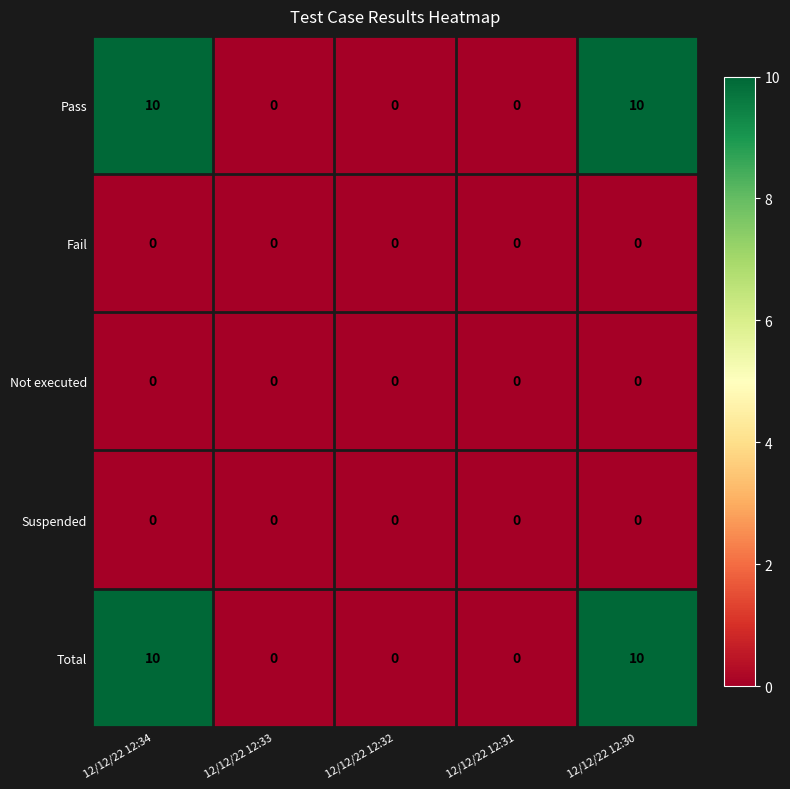

What is the difference between the Total values at 12/12/22 12:32 and 12/12/22 12:30?

10